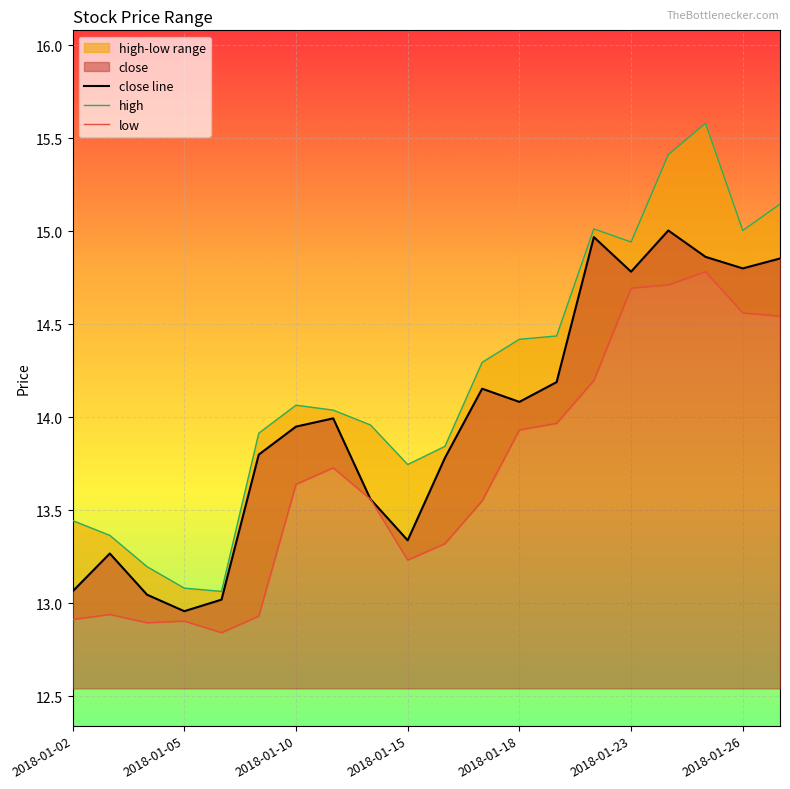

True or false: close line has a value of 14.8 at 2018-01-26.

True